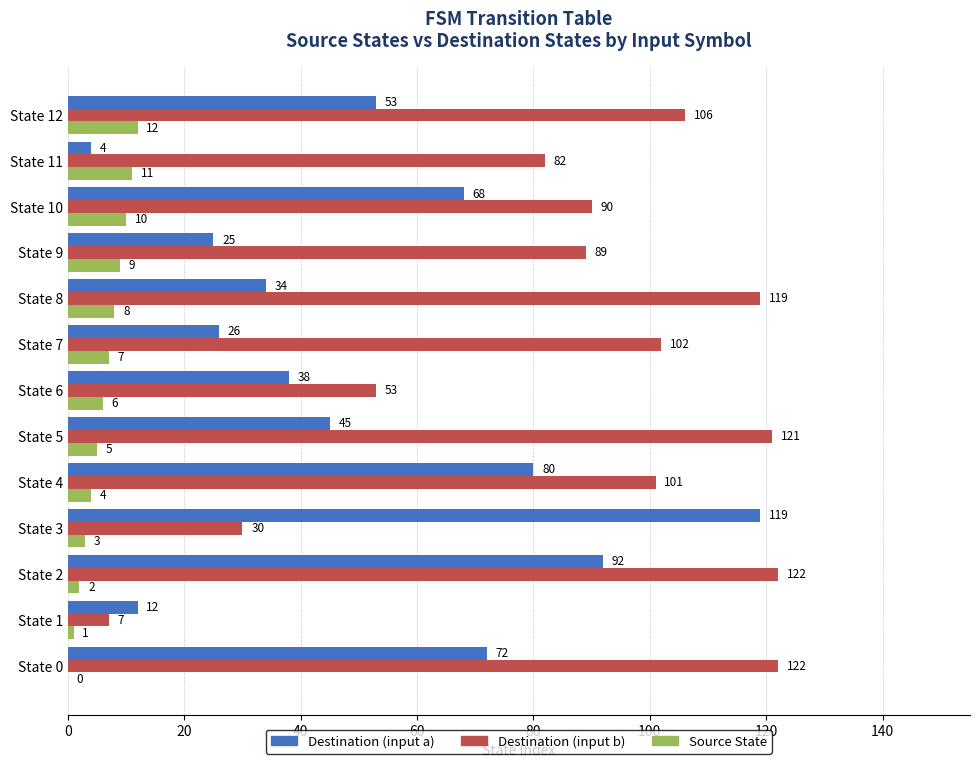

The Destination (input b) series shows 76 at State 6. True or false?

False